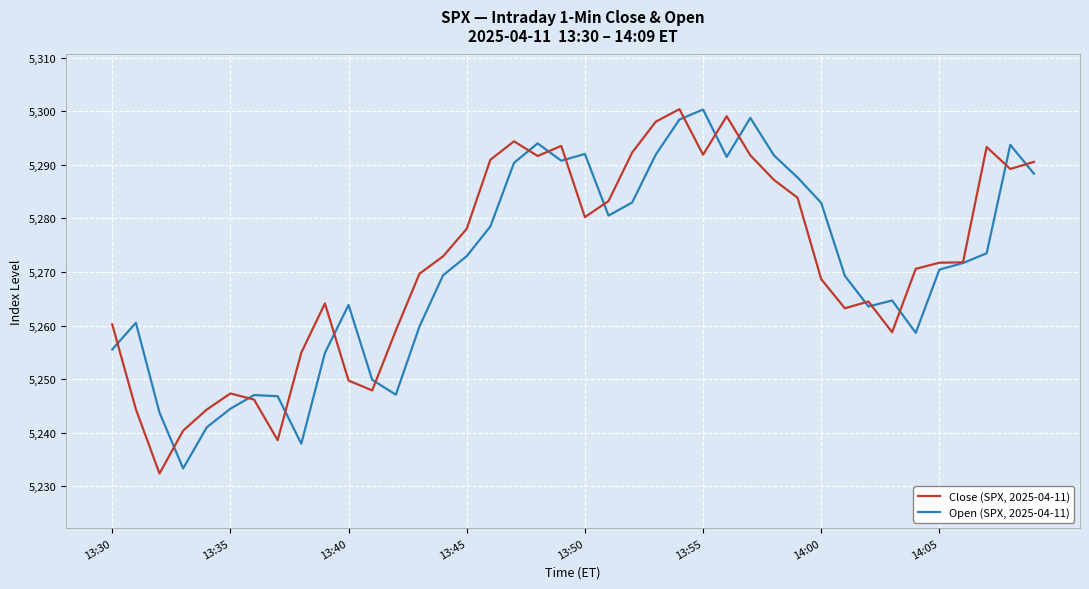

What is the minimum value for Open (SPX, 2025-04-11)?

5233.4